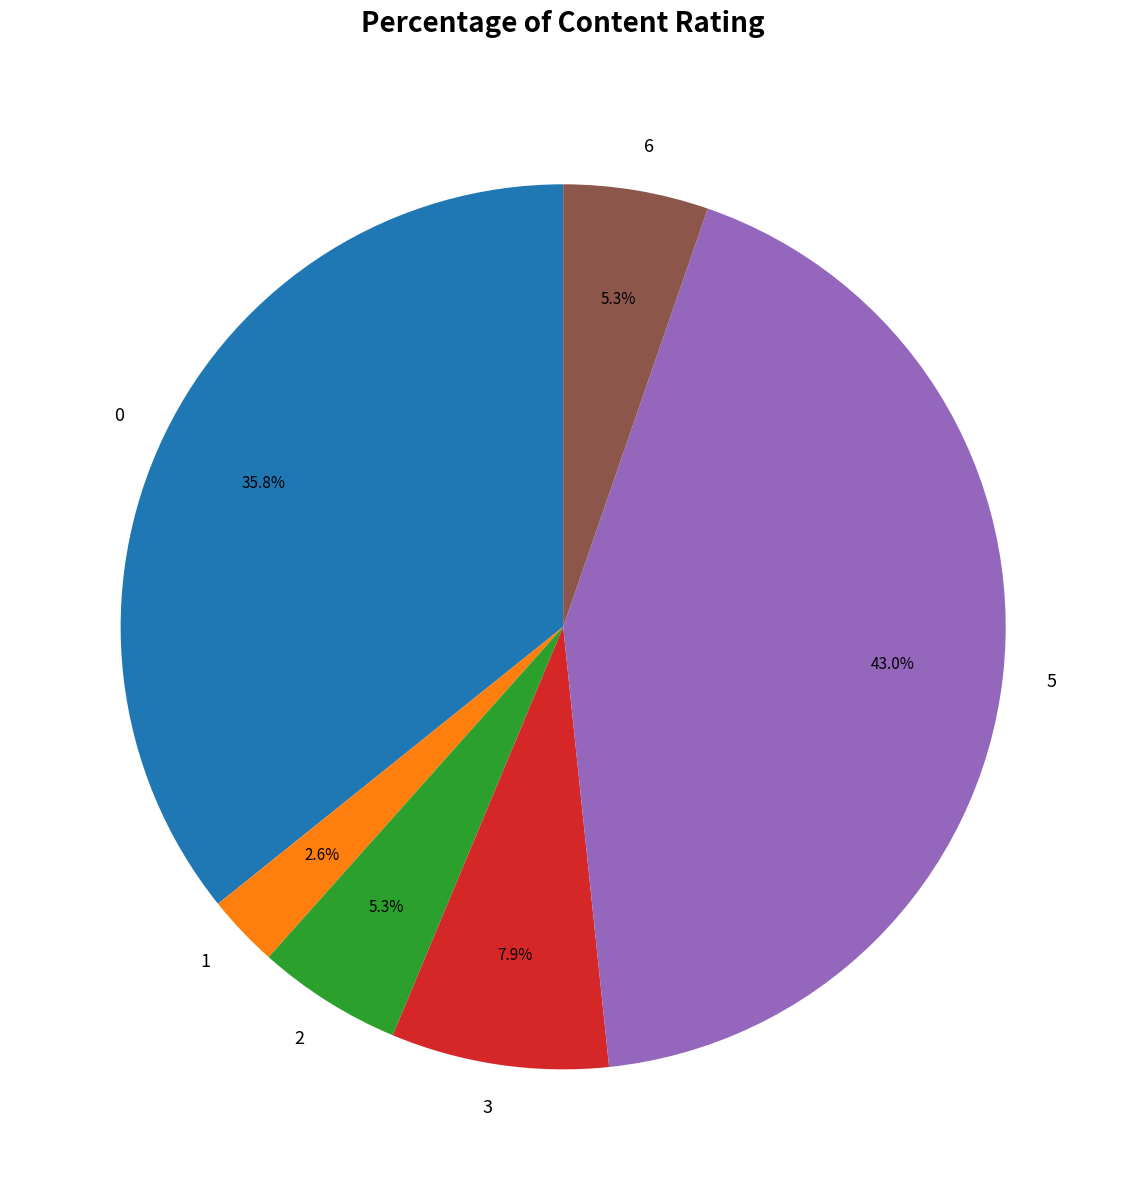

Is it true that 5 is 1% of the pie?

False